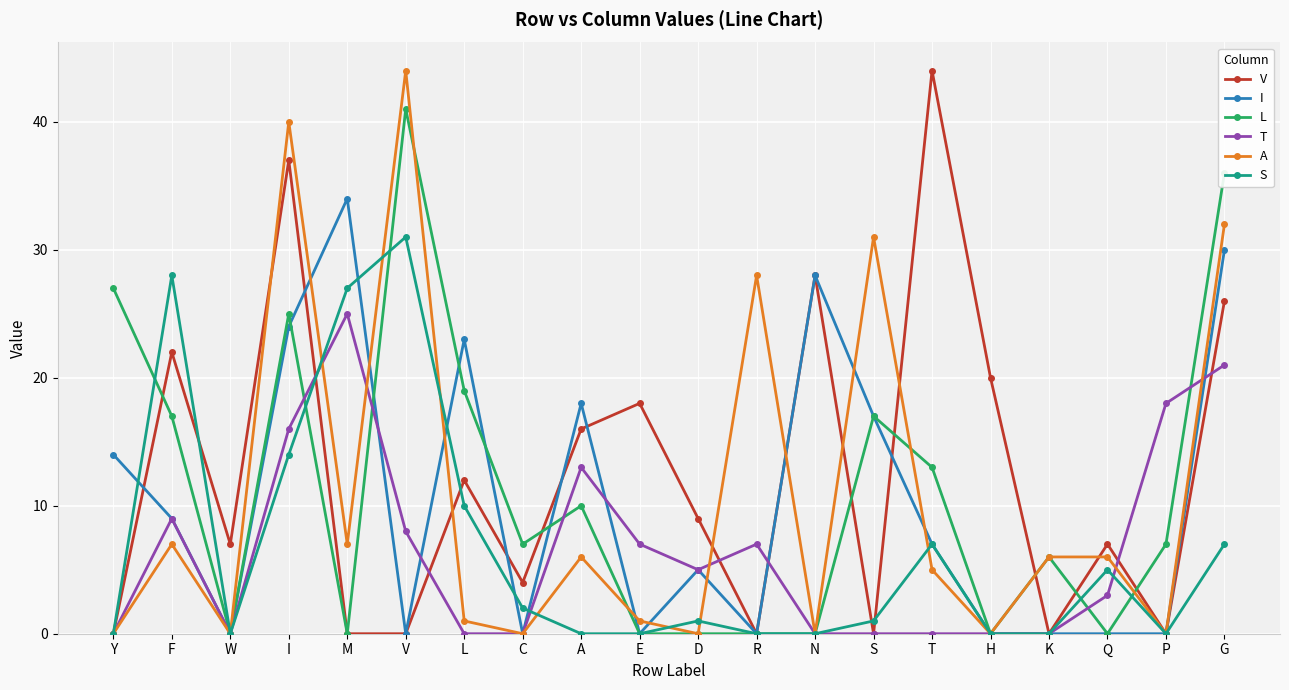

What is the maximum value for A?

44